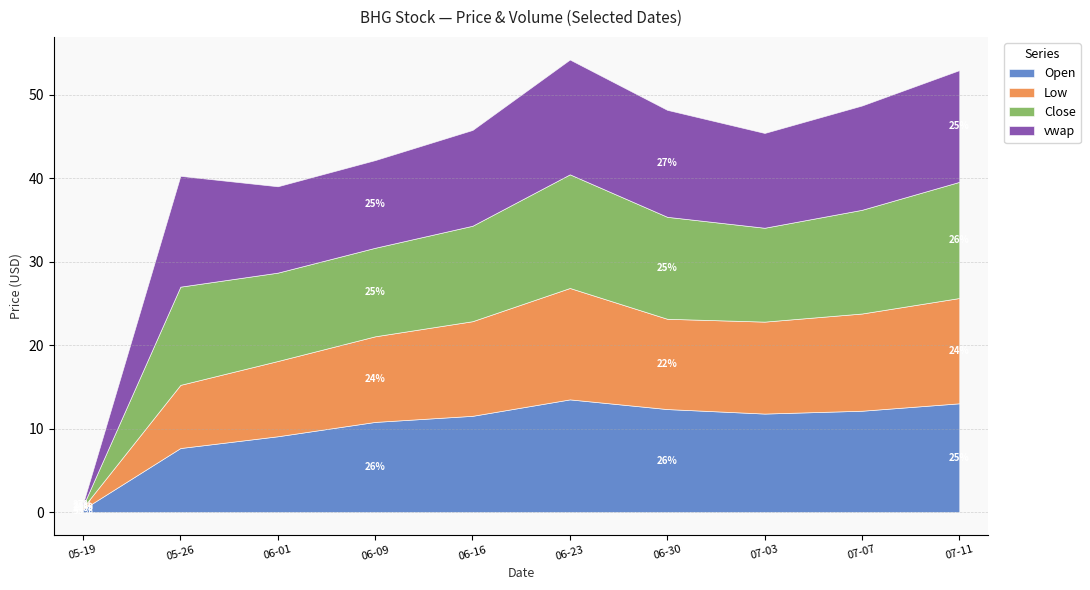

At which label does vwap reach its peak?

2023-06-23